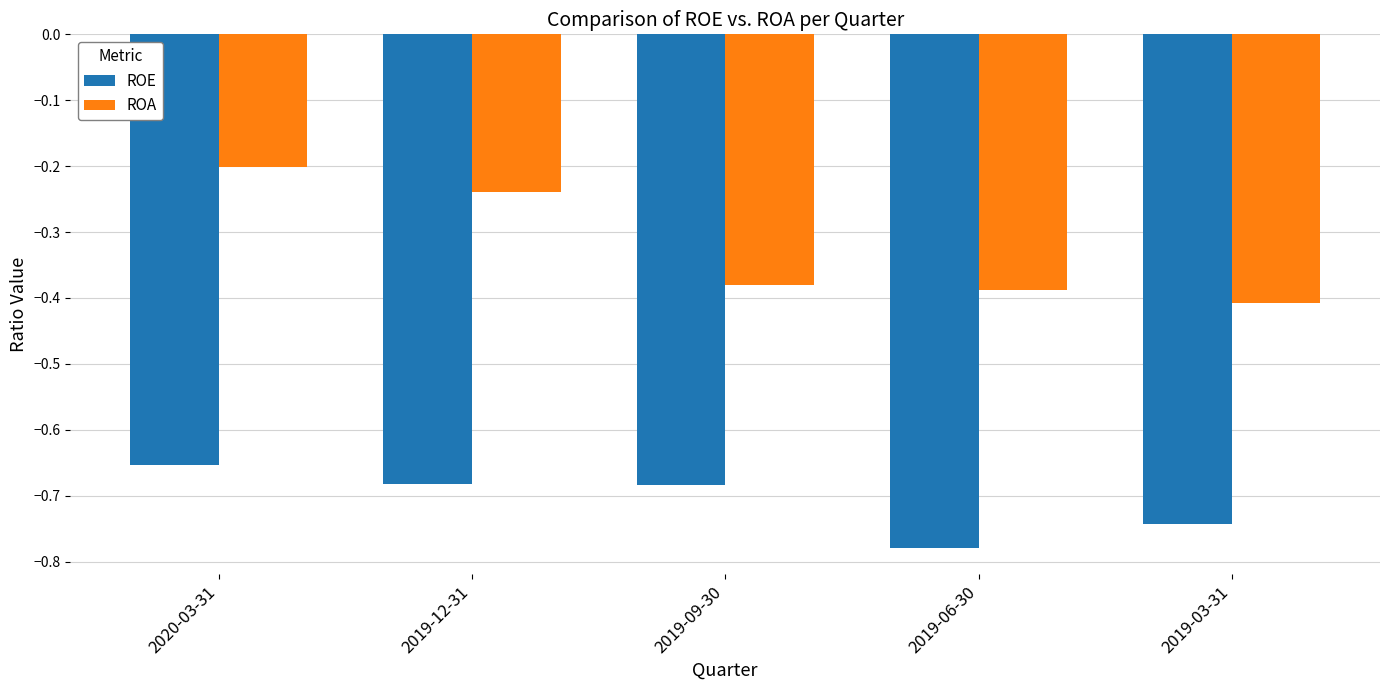

Are the bars horizontal?

No